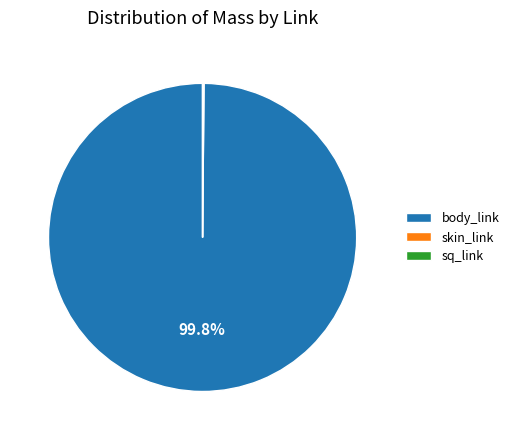

What is the largest slice in the pie chart?

body_link